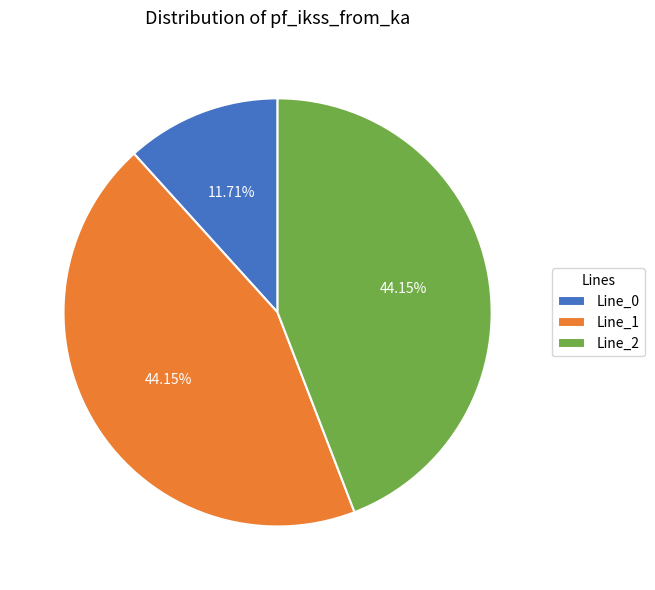

True or false: Line_1 accounts for 44% of the total.

True